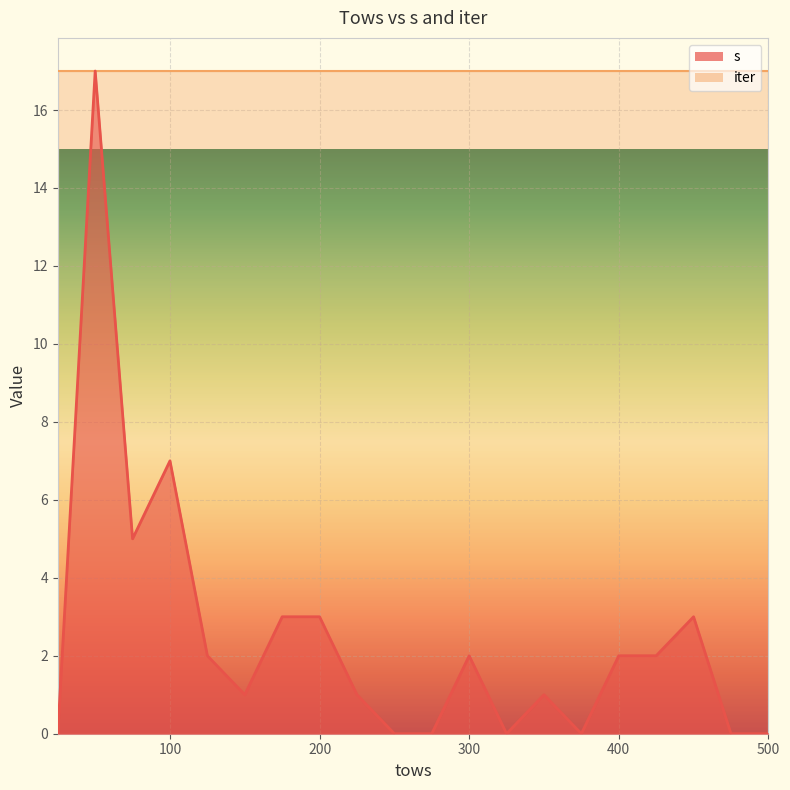

What position from the left is 250.0?

10